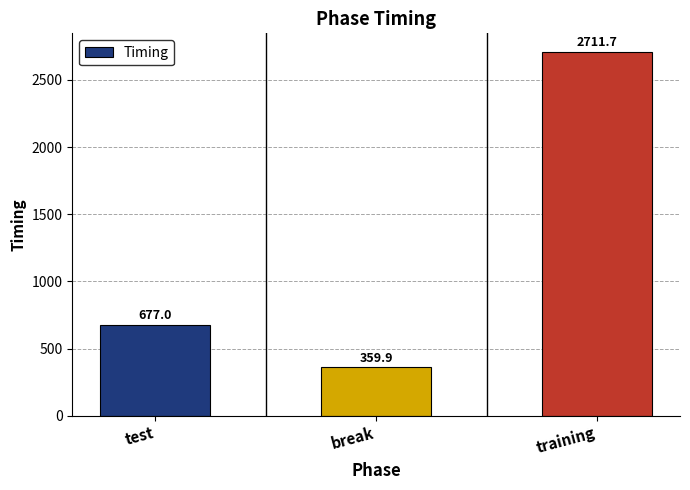

Reading right to left, transcribe all the data shown in this chart.

2711.7	359.9	677.0